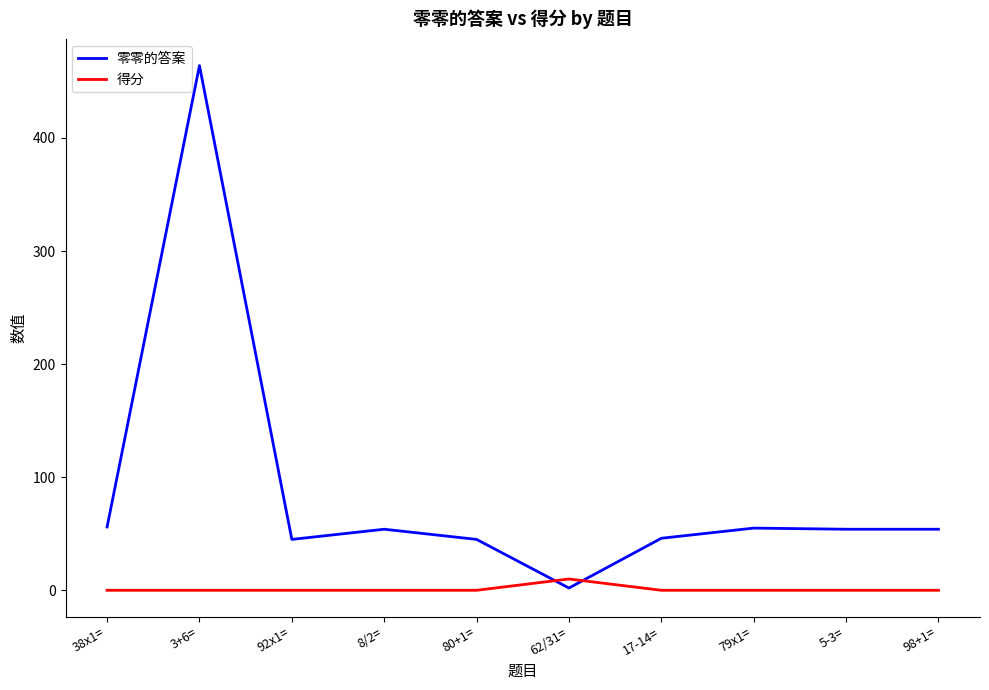

List the series in order of their peak value, highest first.

零零的答案, 得分